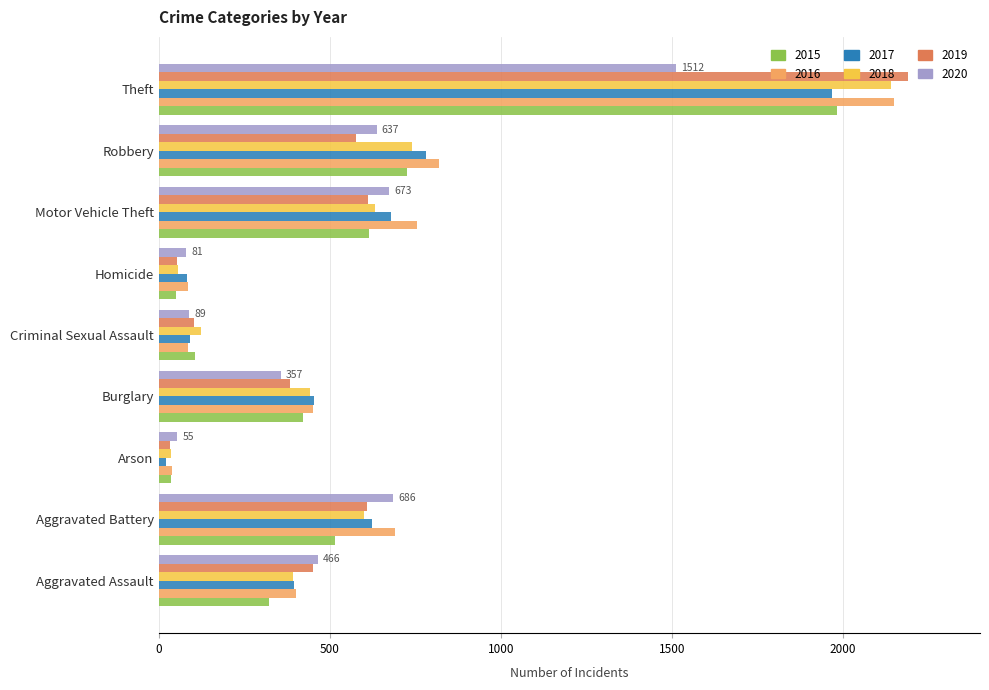

At how many categories does at least one series exceed 980?

1